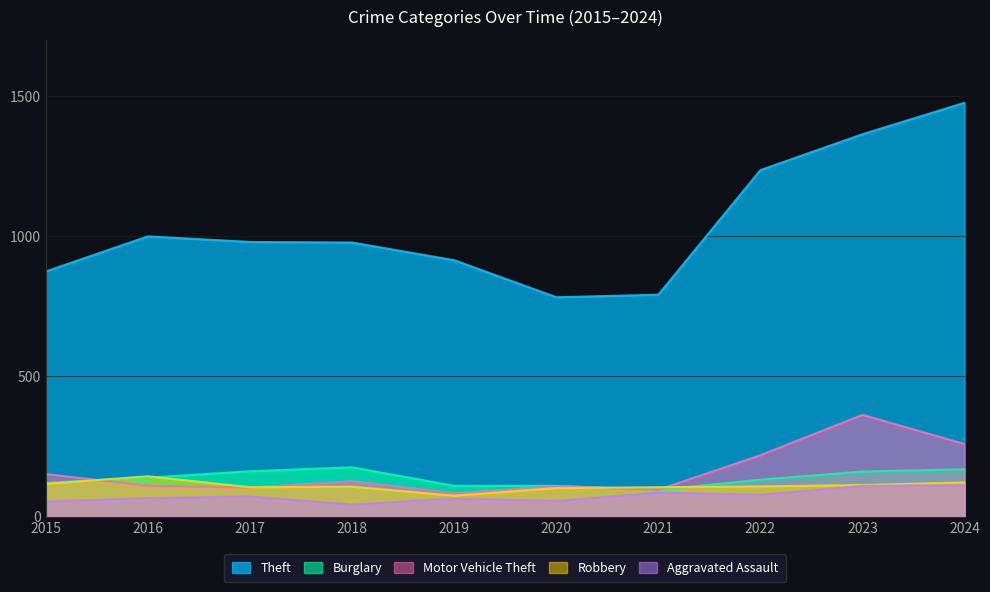

What is the total value across all series at 2024?

2137